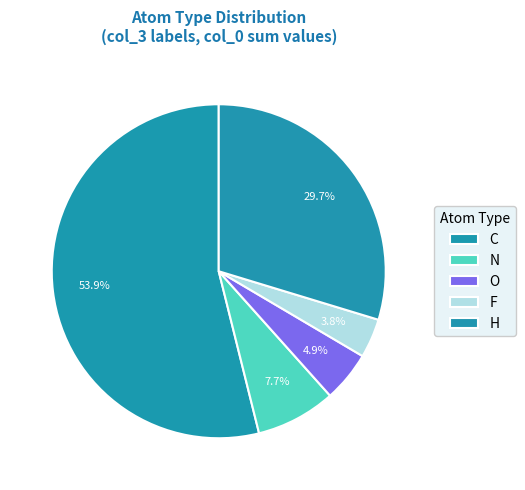

How many slices are in this pie chart?

5